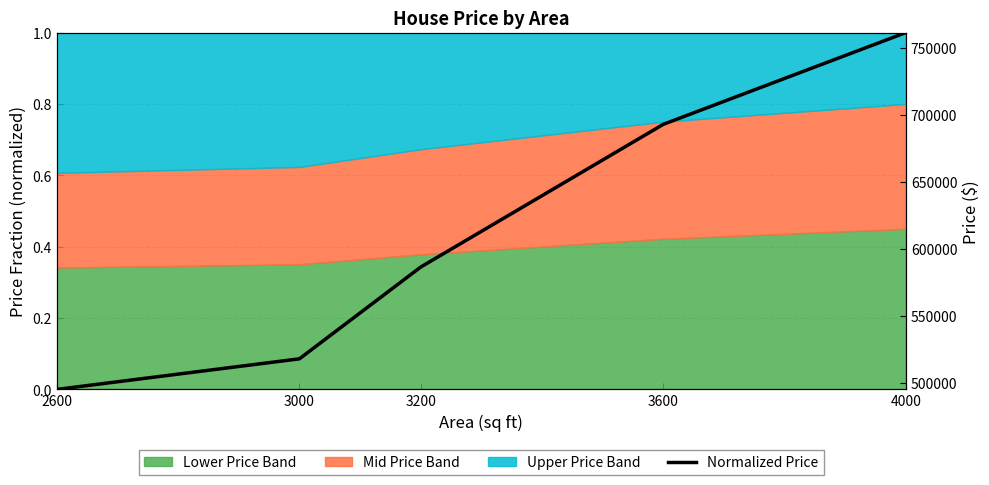

List the labels in order of value, smallest first.

2600, 3000, 3200, 3600, 4000